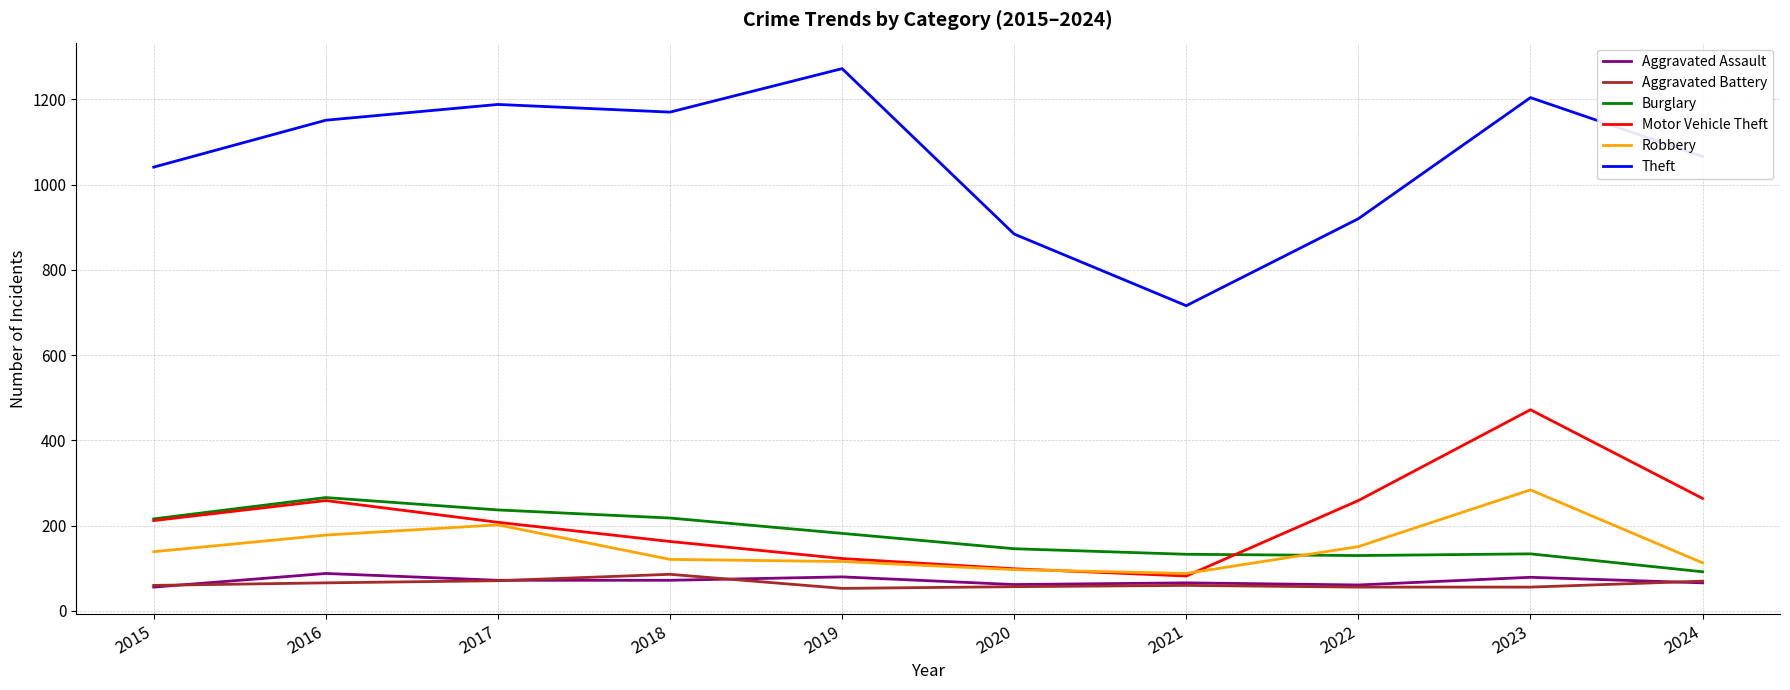

At which category is the sum across all series the highest?

2023